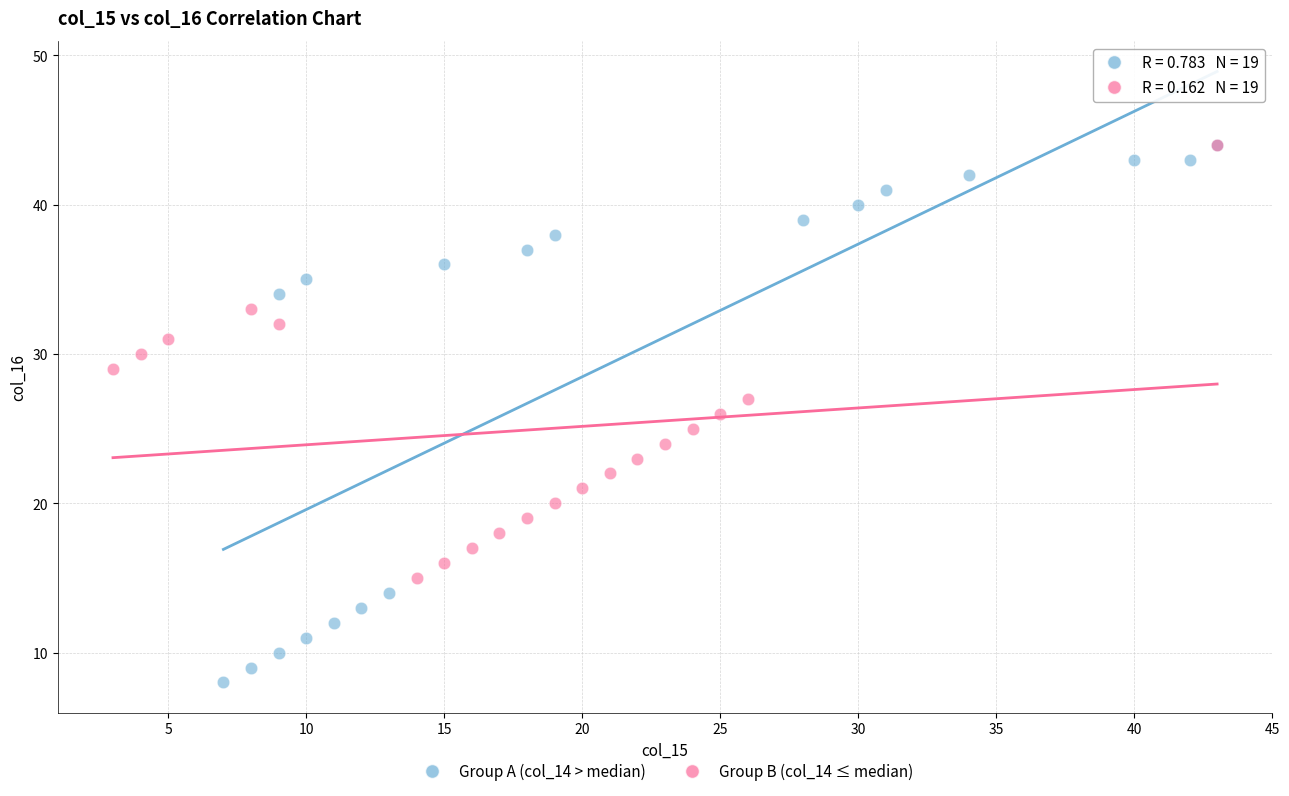

Which series has the widest spread of Y values?

Group A (col_14 > median)